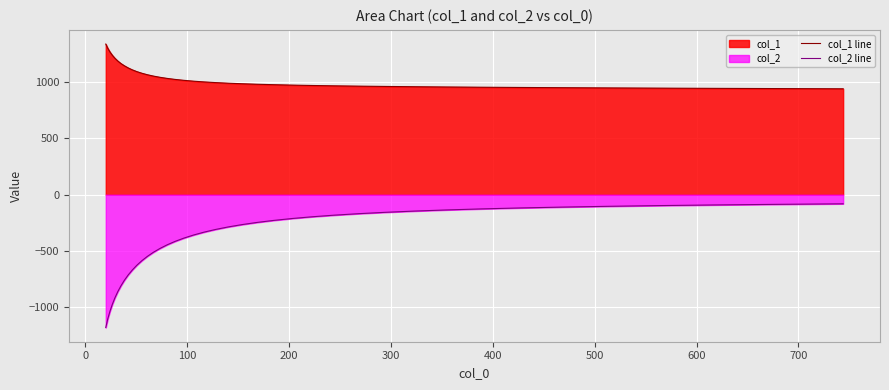

What is the difference between the maximum and second lowest values in the col_2 line series?

1023.3